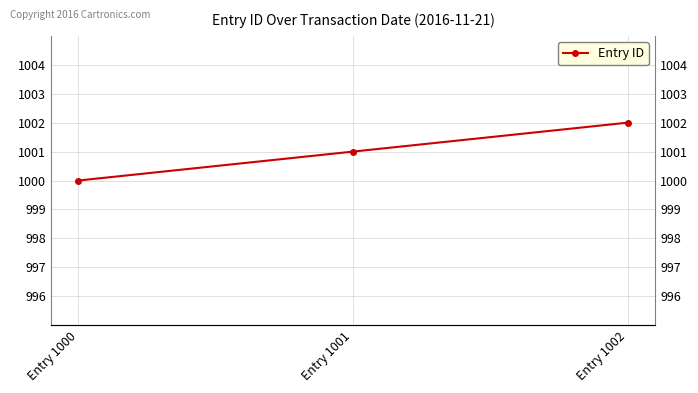

Where is the data nearest to the value 1001?

Entry 1001